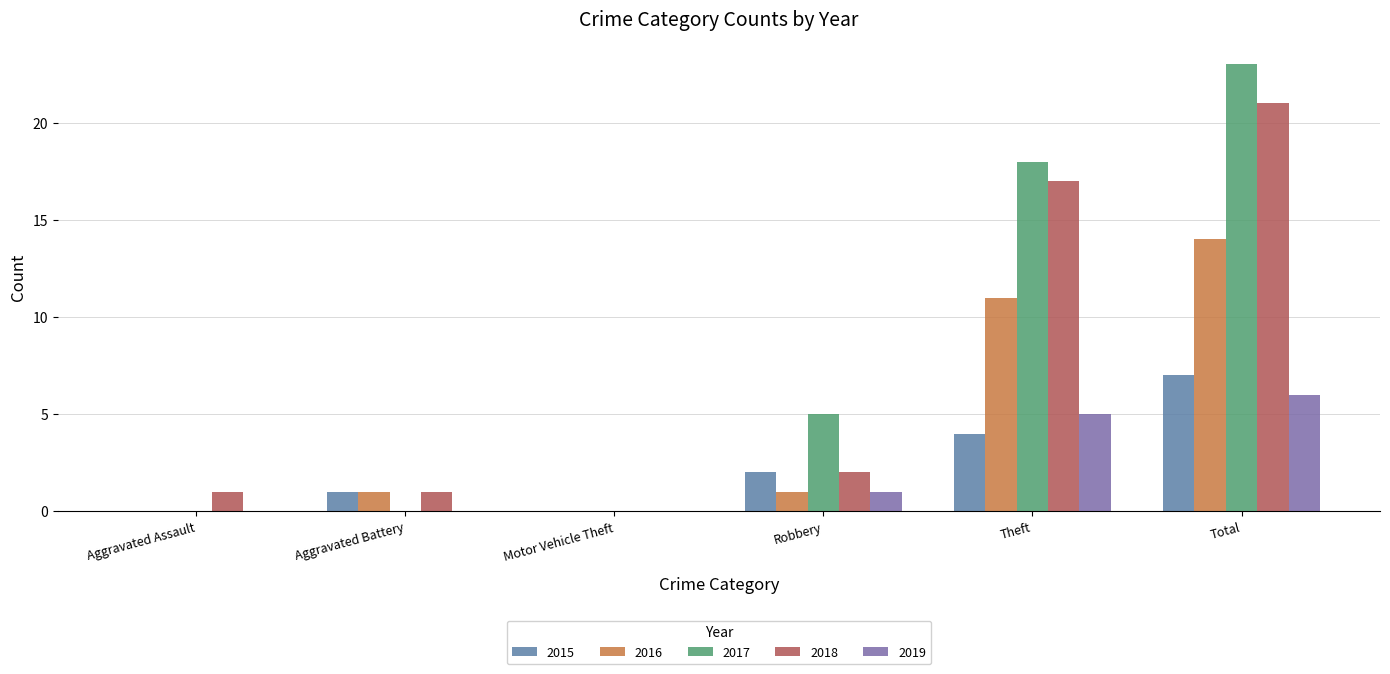

How many 2019 values are between 0 and 5?

5